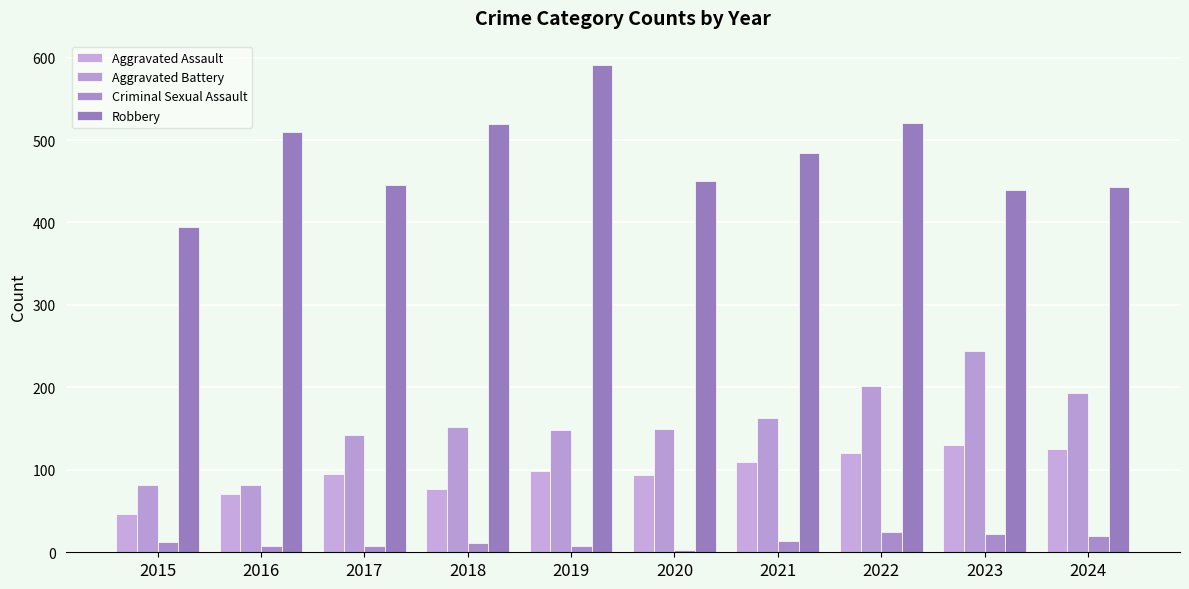

What is the sum of the Criminal Sexual Assault values at 2020 and 2019?

11